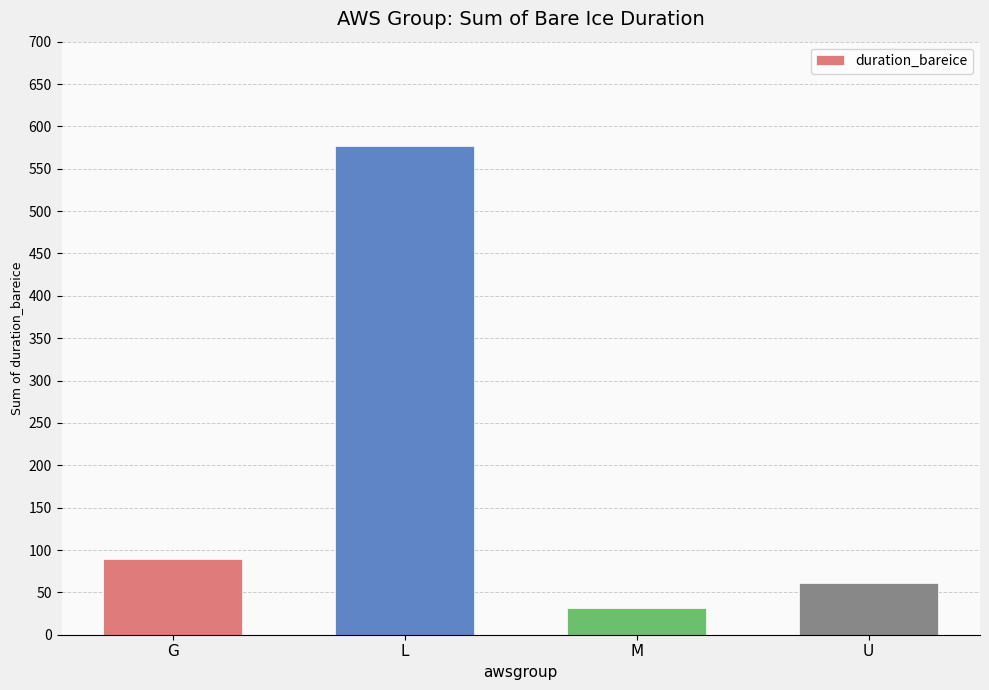

What is the sum of the values at L and M?

608